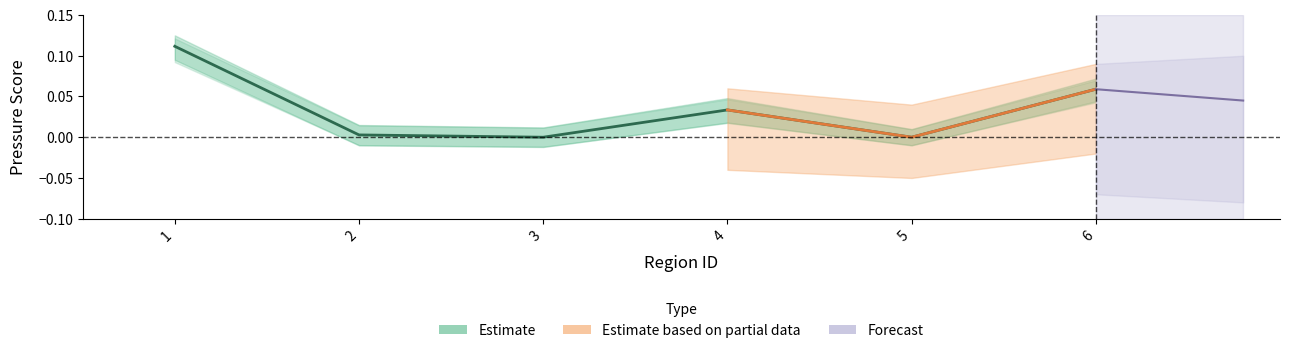

At which category does the data reach its first local valley?

3